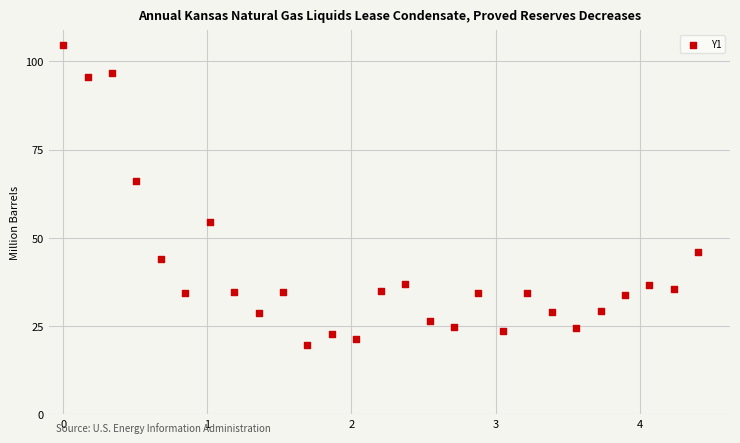

What is the range of Y values (max minus min)?

84.8